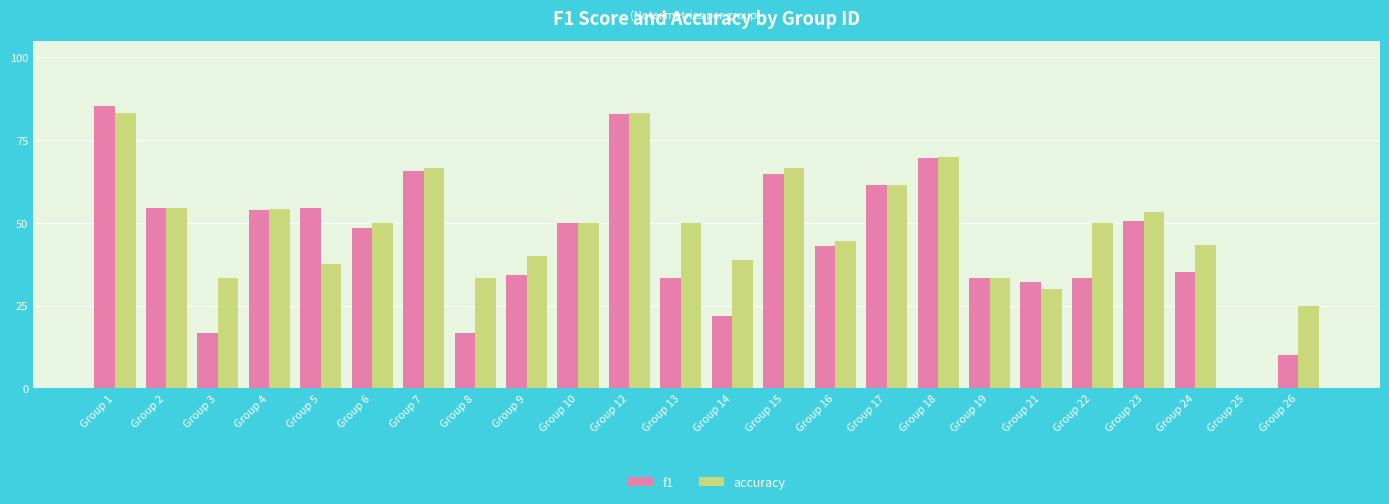

Which series changed the most between Group 9 and Group 25?

accuracy